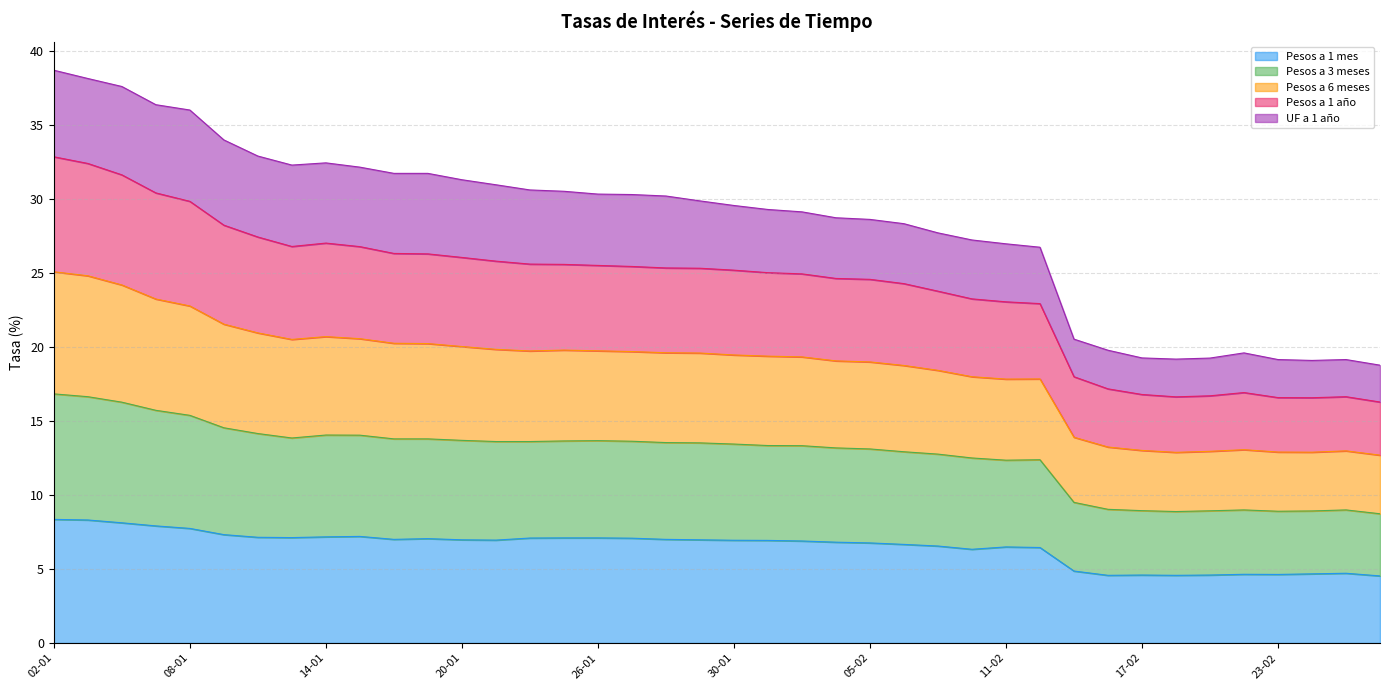

What is the lowest value of the Pesos a 1 mes series?

4.5